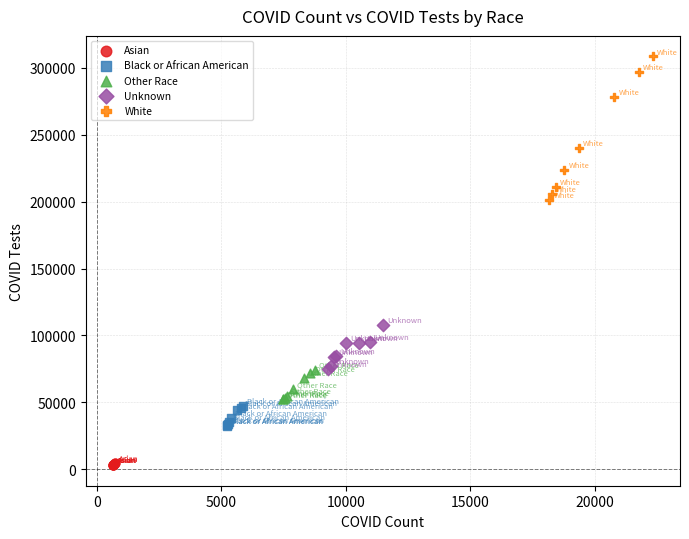

Which series contains the lowest Y value?

Asian